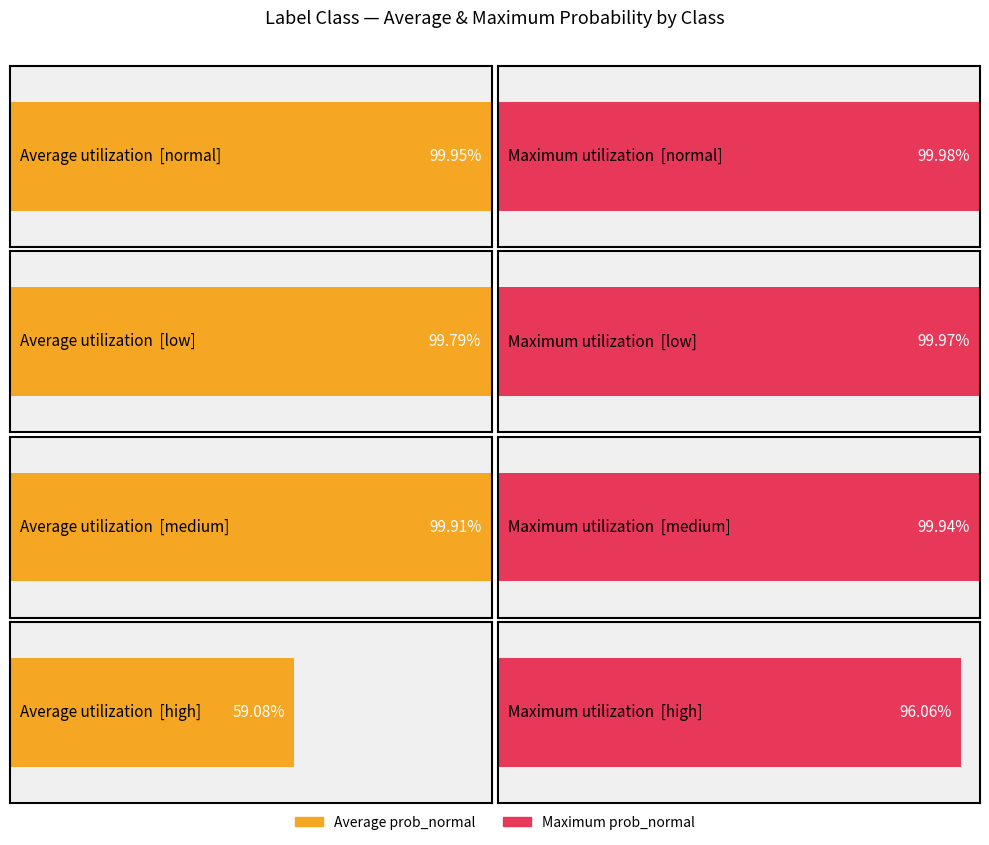

What is the maximum value for low?

1.0